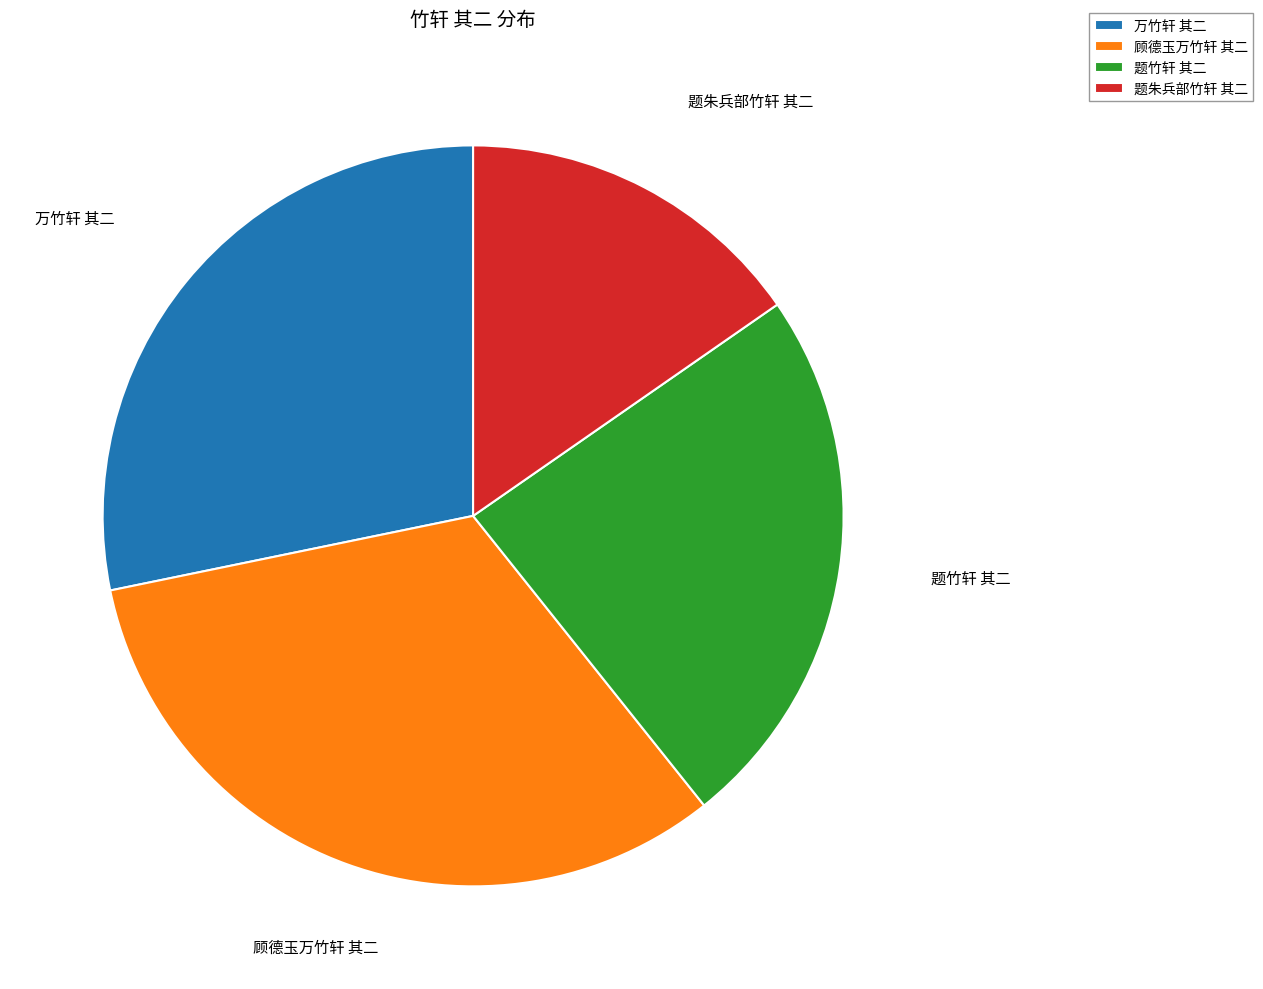

Which category has the smallest portion of the pie?

题朱兵部竹轩 其二